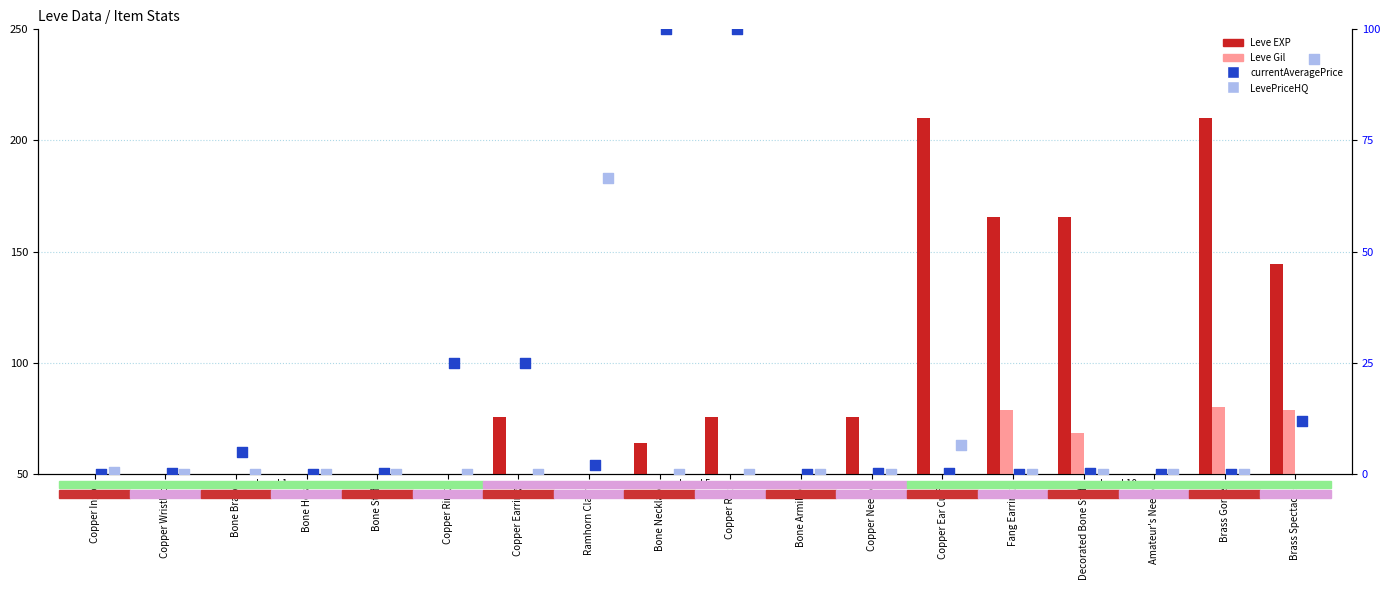

At how many categories does at least one series exceed 196?

2